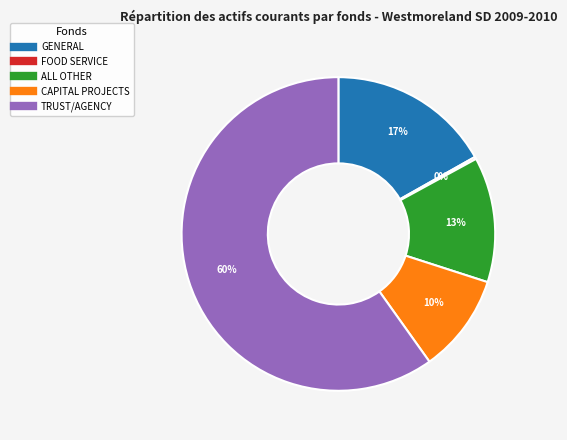

Which category accounts for the majority?

TRUST/AGENCY